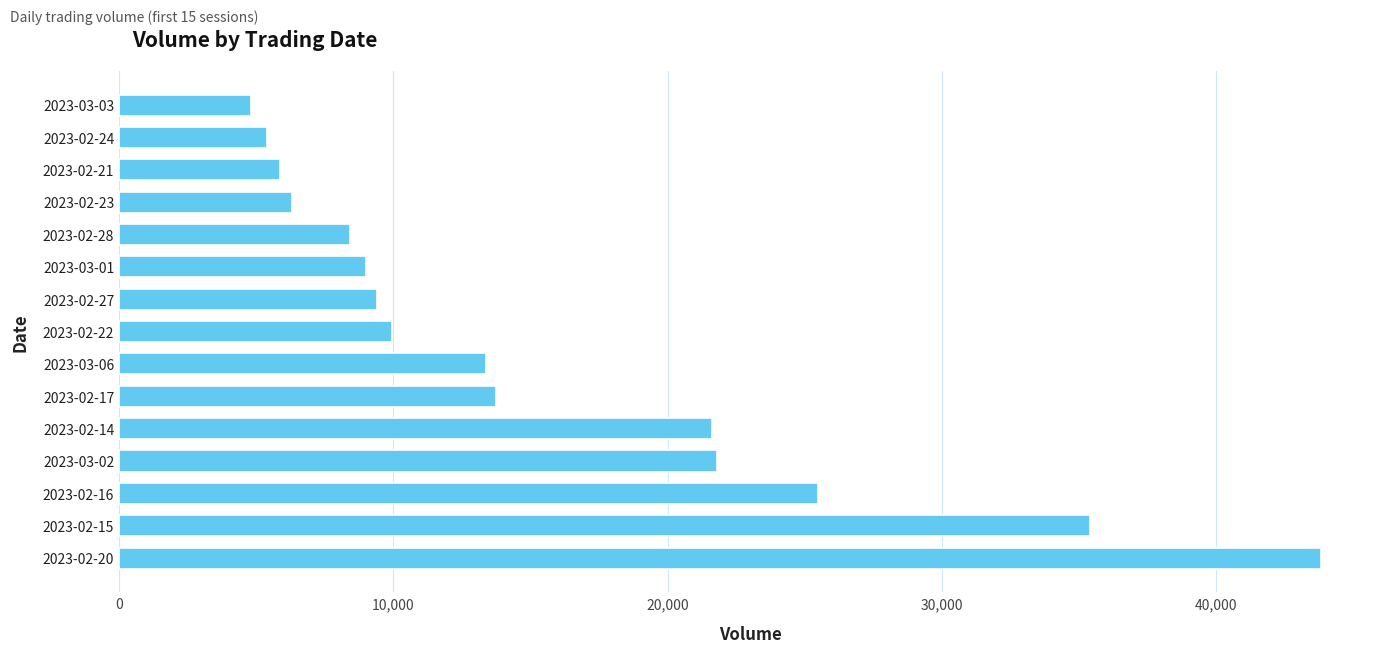

What is the greatest value displayed?

43827